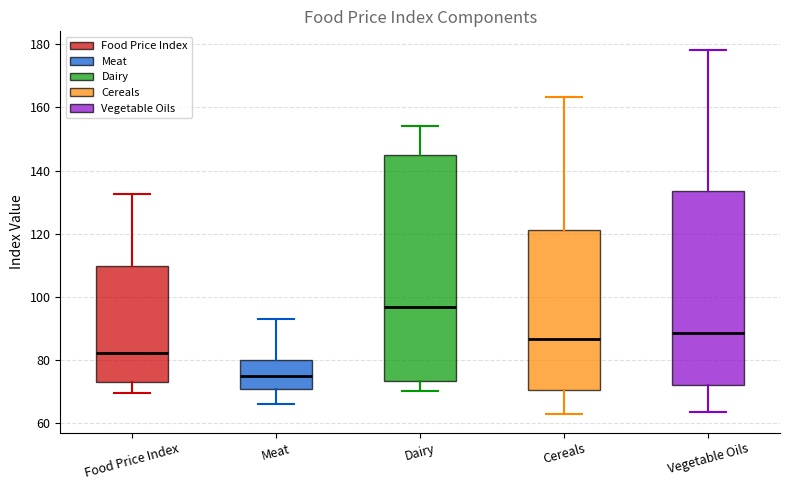

Where is the lower edge of the box for Vegetable Oils on the y-axis? The values are not printed on the chart, so give them approximately, as read against the axis.

72